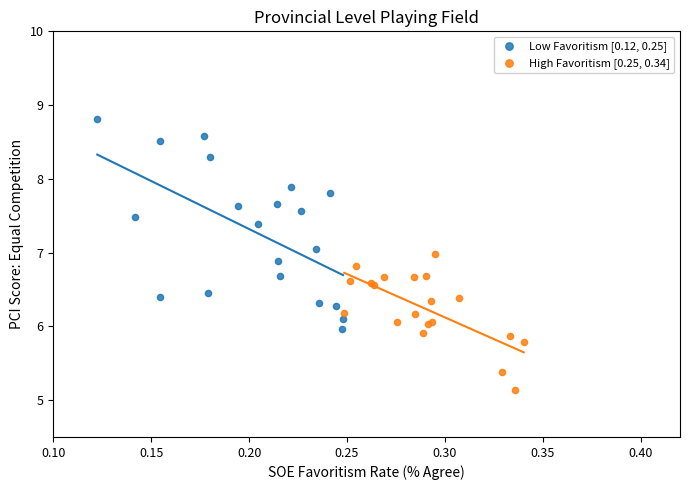

Which series reaches the maximum Y coordinate?

Low Favoritism [0.12, 0.25]